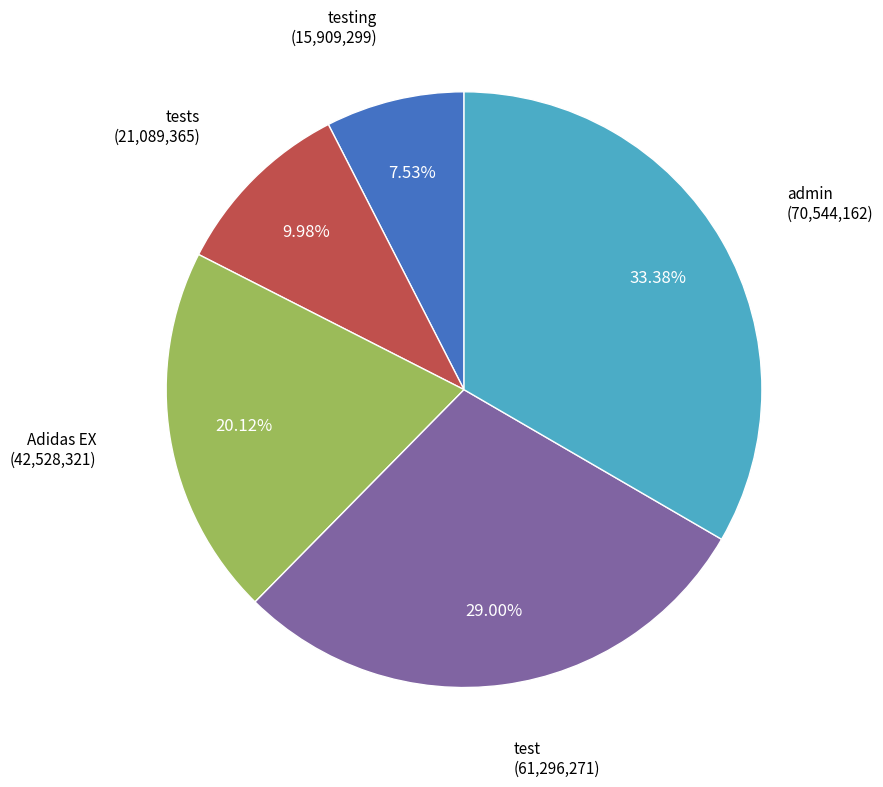

Is the sum of tests and testing greater than half?

No